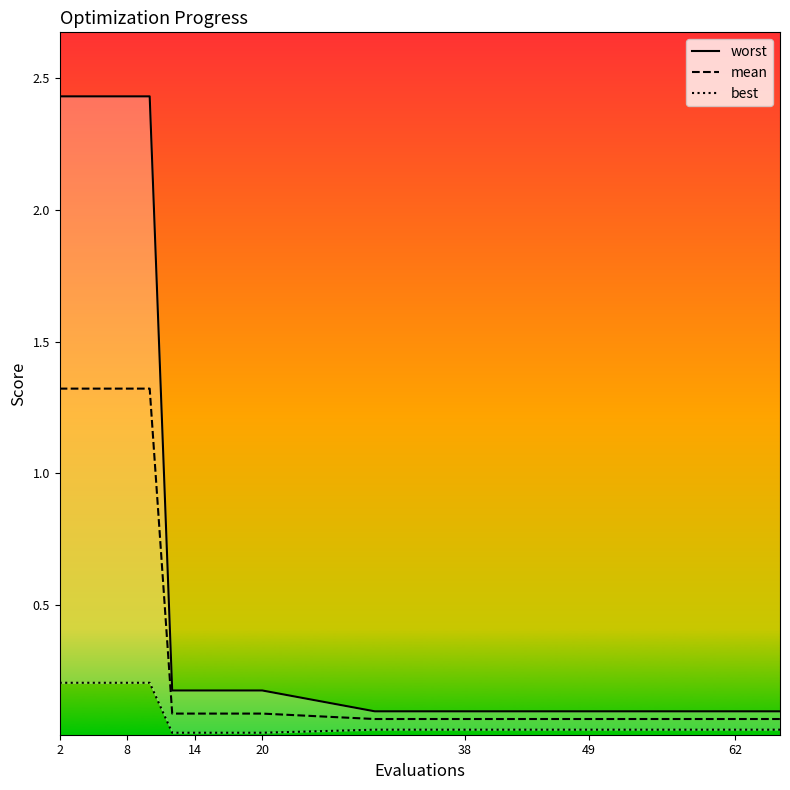

Rank the series by their maximum value, from lowest to highest.

best, mean, worst